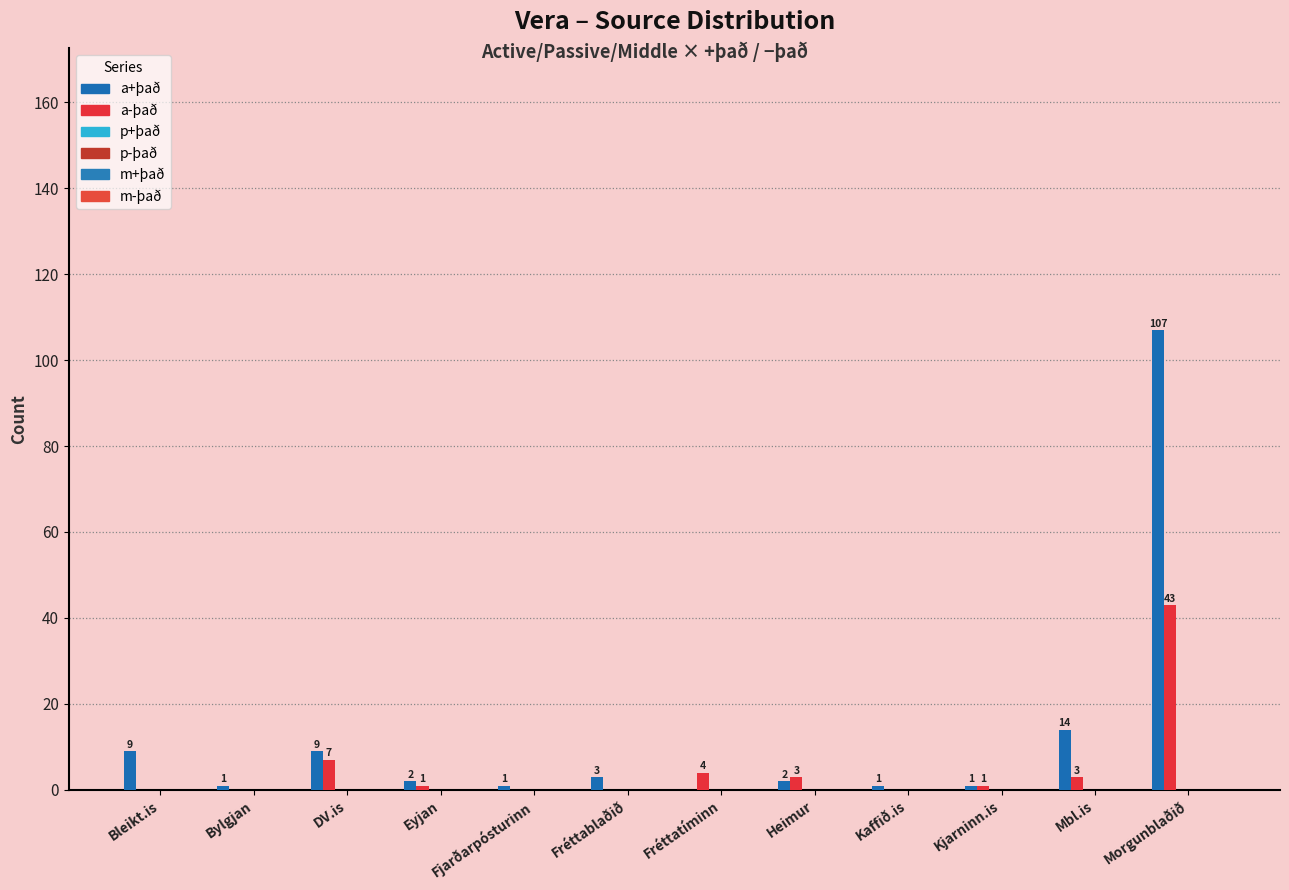

What is the highest value of the a+það series?

107